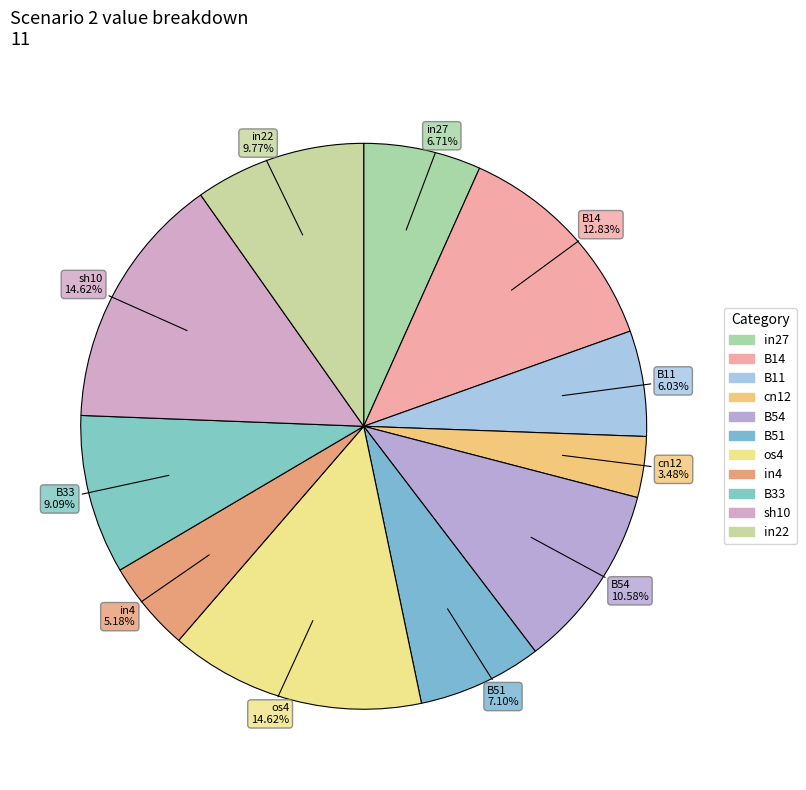

To the nearest percent, what is the difference between the B51 and B54 slice percentages?

3%